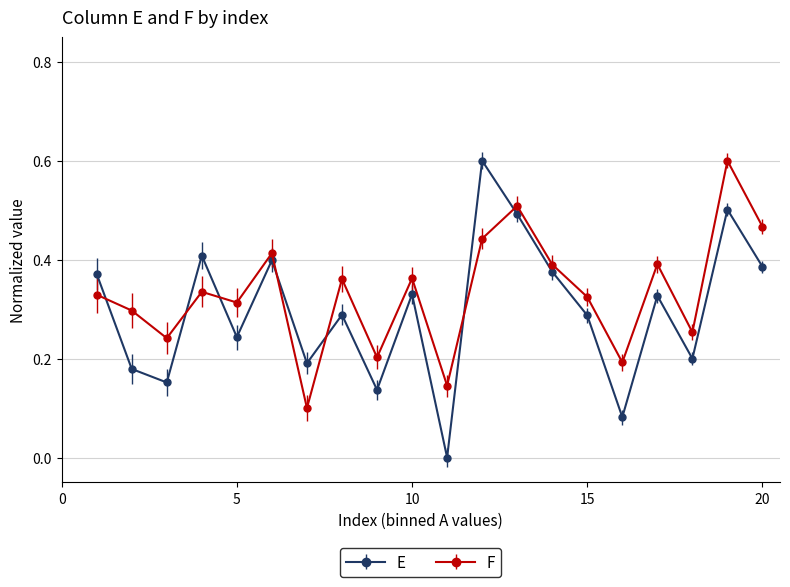

Rank the series by their average value, from lowest to highest.

E, F